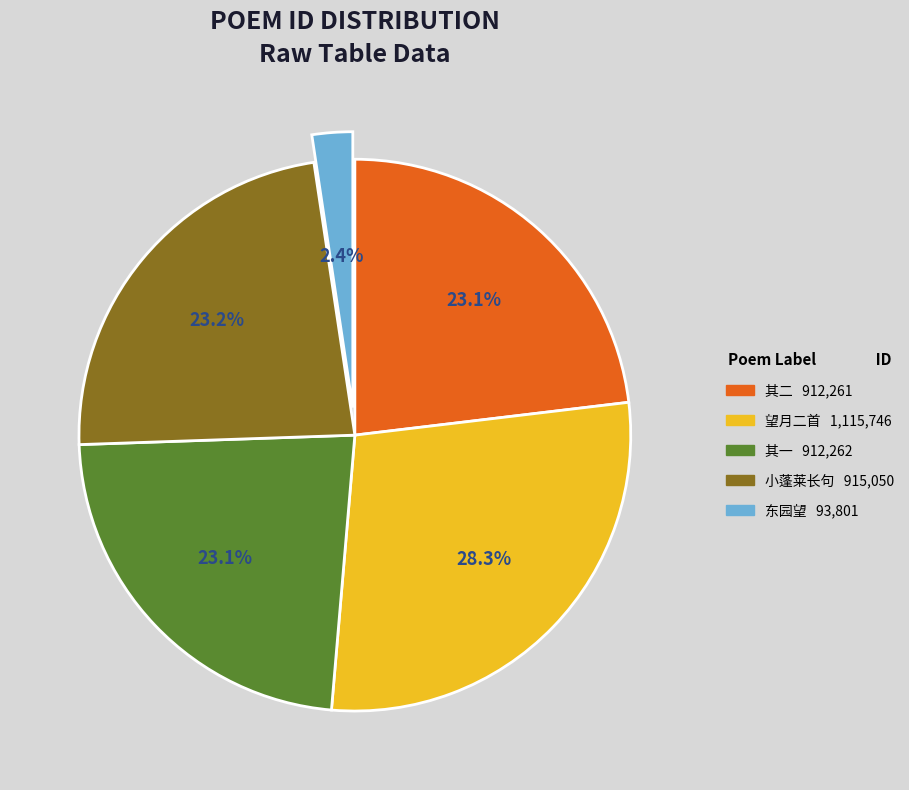

Is there any slice that represents more than half of the pie?

No